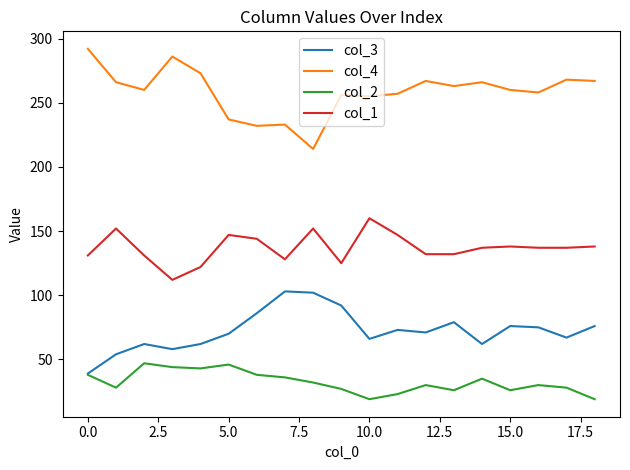

What is the minimum value for col_1?

112